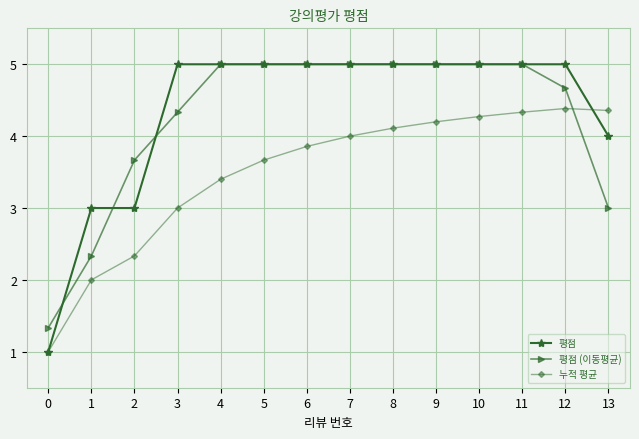

Is this an area chart (filled region under the line)?

No